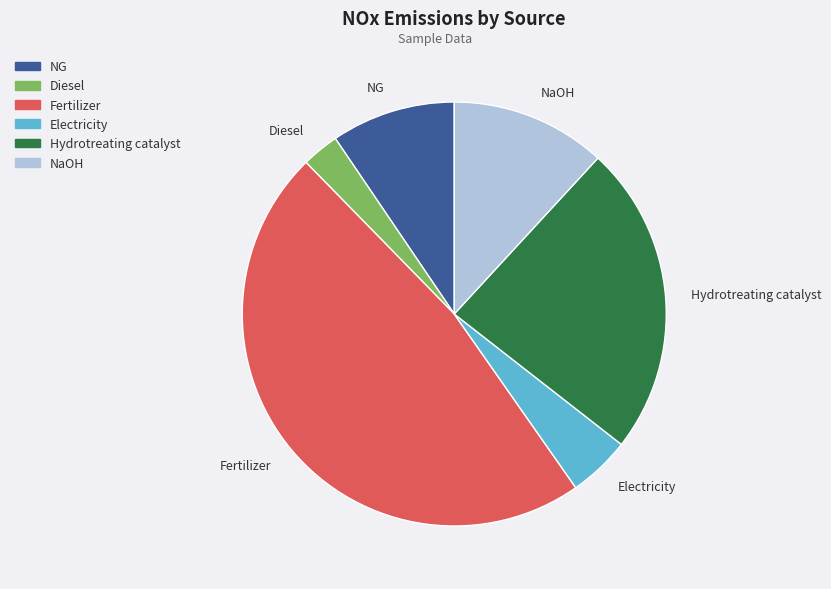

What is the largest slice in the pie chart?

Fertilizer